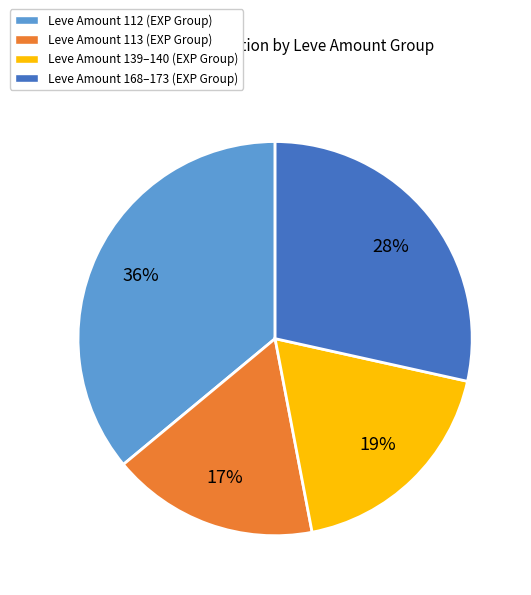

To the nearest percent, what is the average slice percentage?

25%